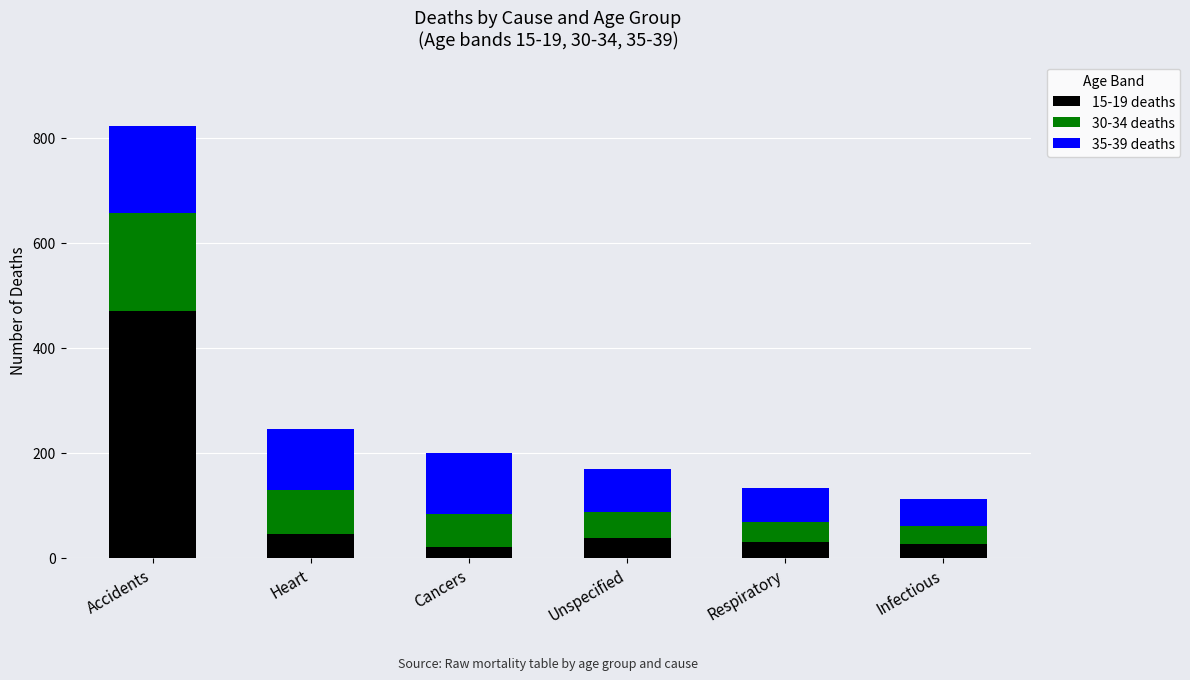

What is the total value across all series at Respiratory?

133